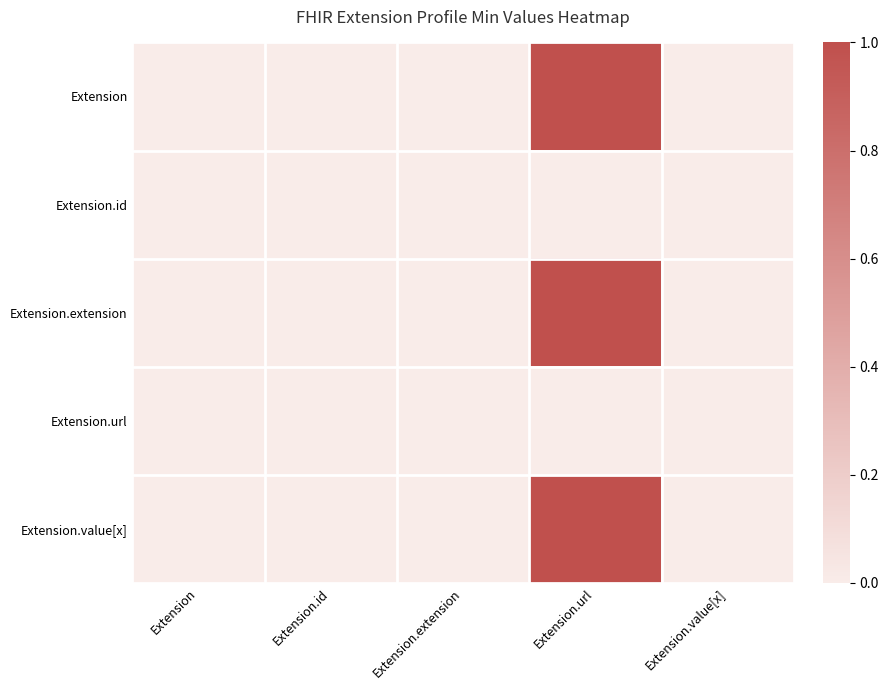

Reading left to right, extract all data points from this chart.

Extension: Extension=0	Extension.id=0	Extension.extension=0	Extension.url=1	Extension.value[x]=0
Extension.id: Extension=0	Extension.id=0	Extension.extension=0	Extension.url=0	Extension.value[x]=0
Extension.extension: Extension=0	Extension.id=0	Extension.extension=0	Extension.url=1	Extension.value[x]=0
Extension.url: Extension=0	Extension.id=0	Extension.extension=0	Extension.url=0	Extension.value[x]=0
Extension.value[x]: Extension=0	Extension.id=0	Extension.extension=0	Extension.url=1	Extension.value[x]=0